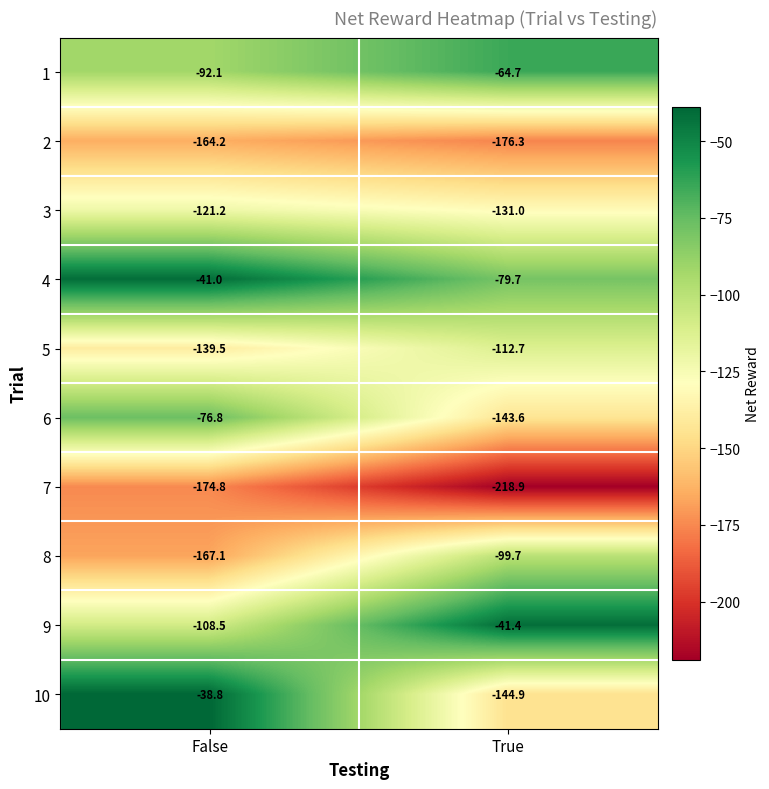

At which category does the chart reach its minimum across all series?

True